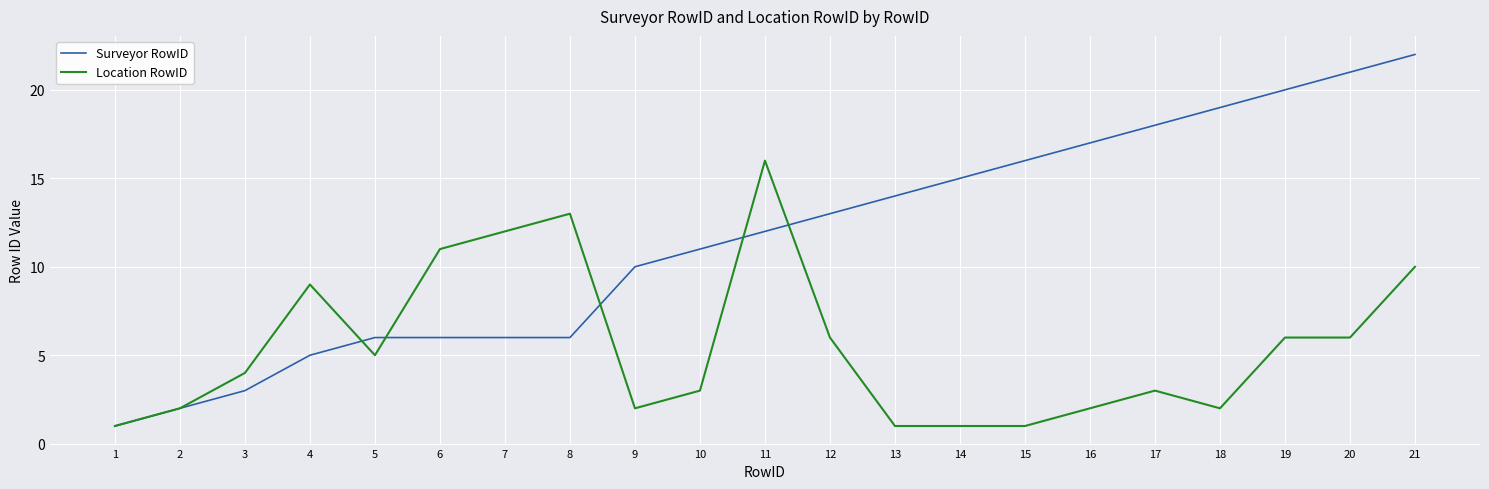

Which series has the widest spread of values?

Surveyor RowID